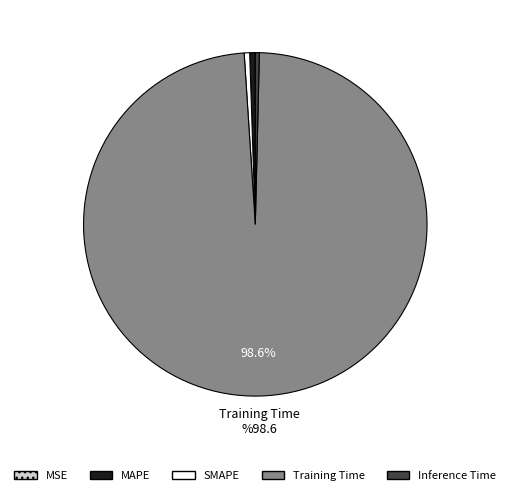

To the nearest percent, what is the combined percentage of SMAPE and Inference Time?

1%